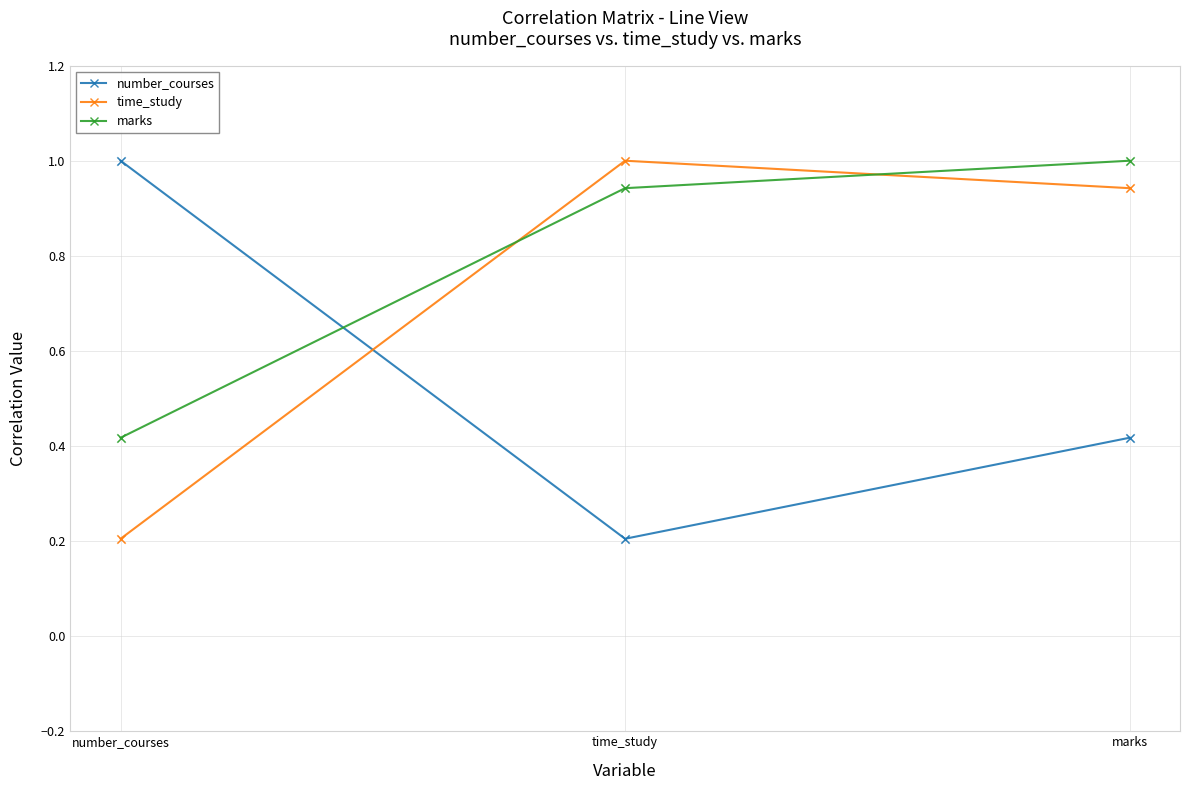

What is the total value across all series at number_courses?

1.6